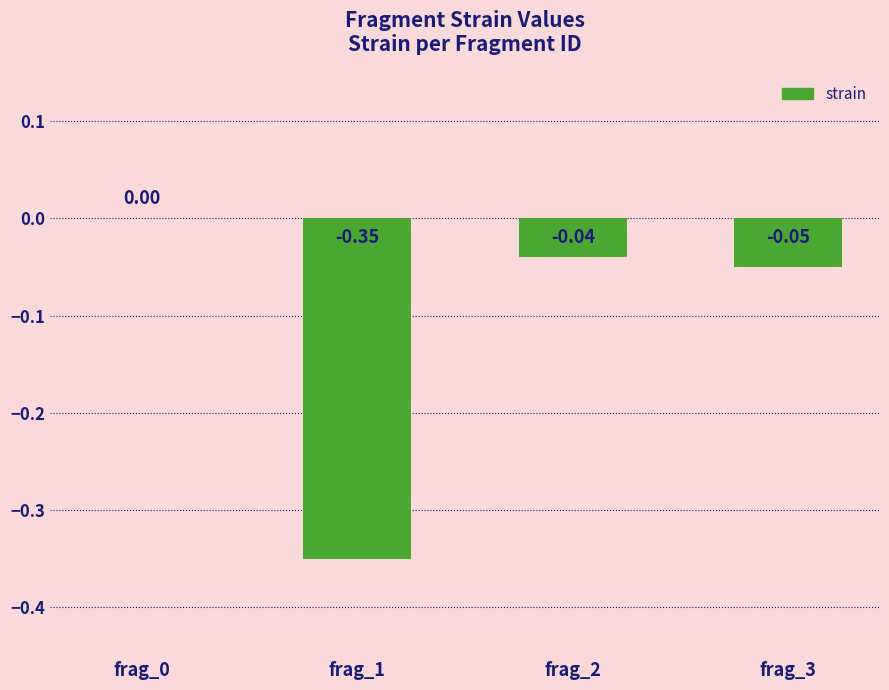

What is the sum of all values?

-0.4